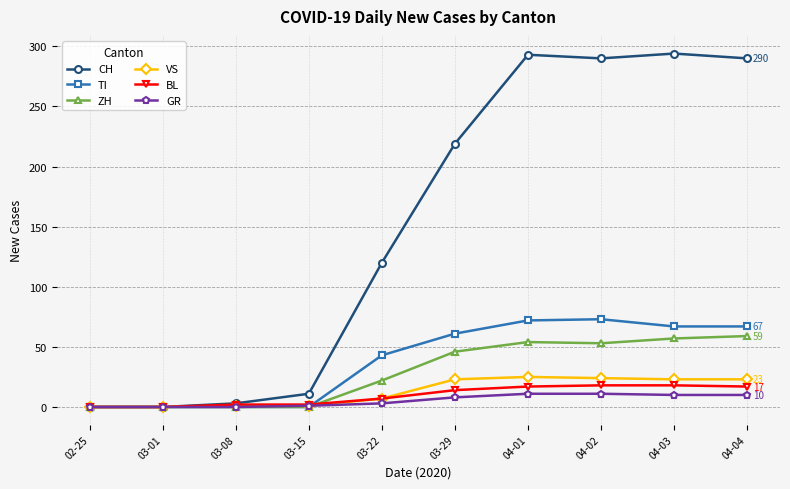

The value of BL at 03-08 is 2. True or false?

True